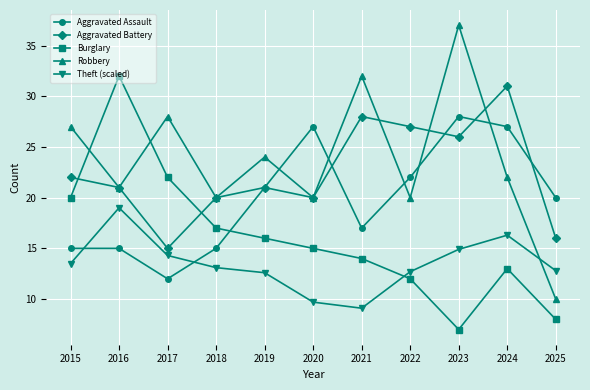

How many lines are shown in the chart?

5